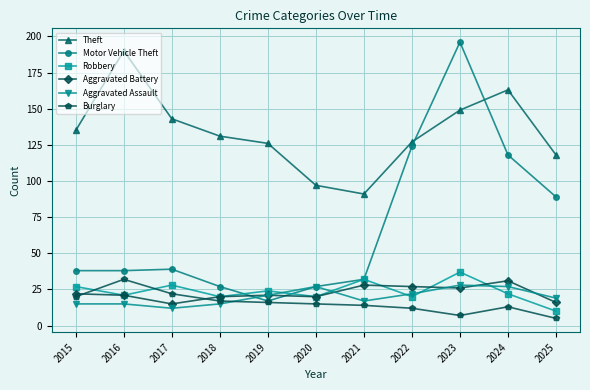

True or false: Aggravated Battery and Motor Vehicle Theft cross at least once.

True